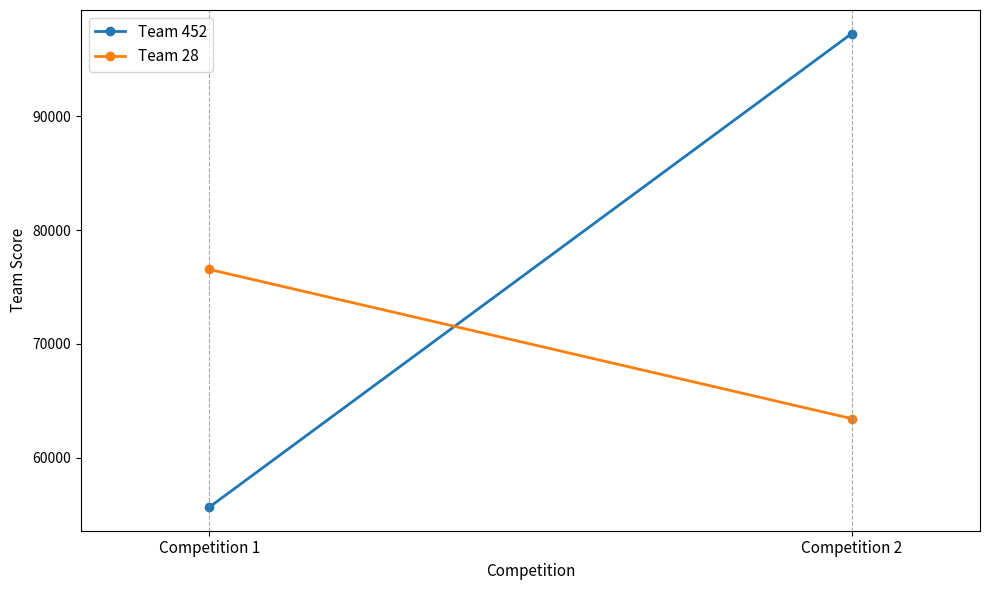

How many values in the Team 28 series are below 76541?

1